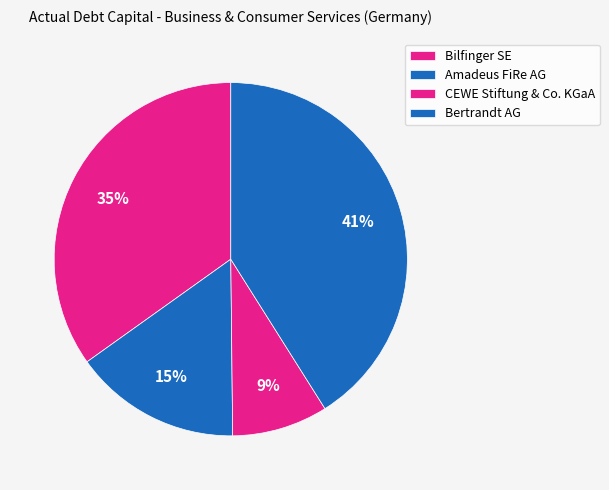

Is the sum of CEWE Stiftung & Co. KGaA and Bertrandt AG greater than half?

No